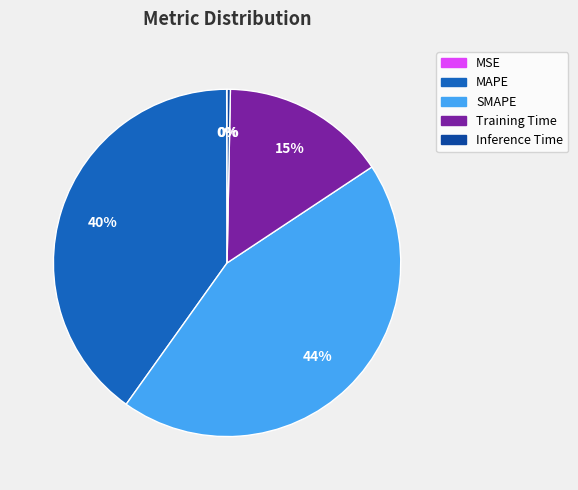

Is the sum of Training Time and SMAPE greater than half?

Yes